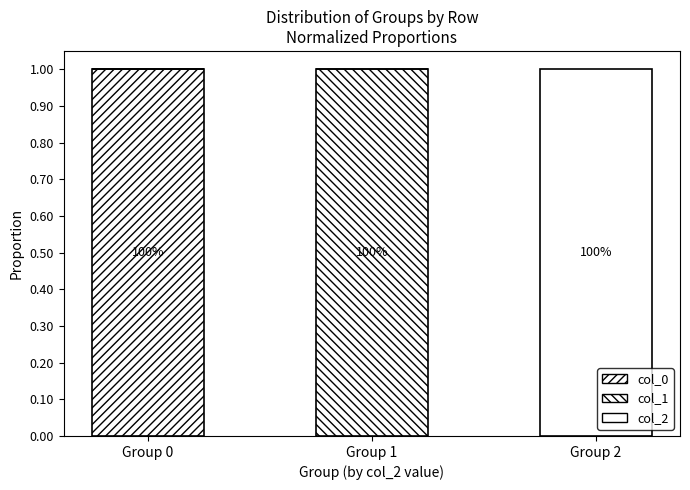

How many col_0 values are between 0 and 1?

3